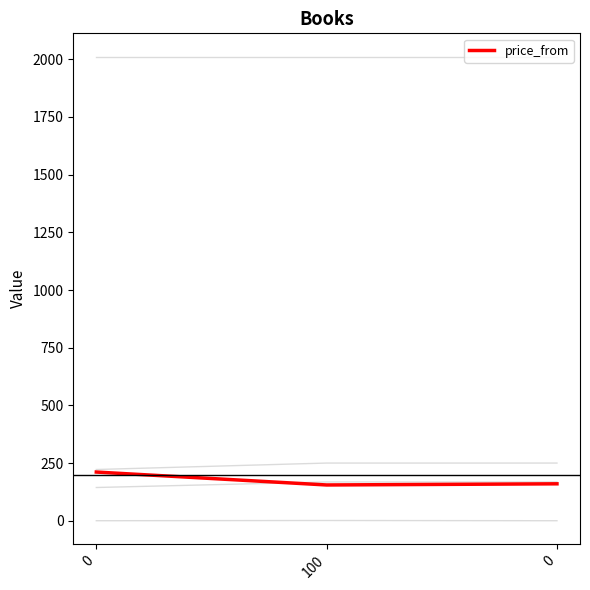

Does the chart have visible grid lines?

No